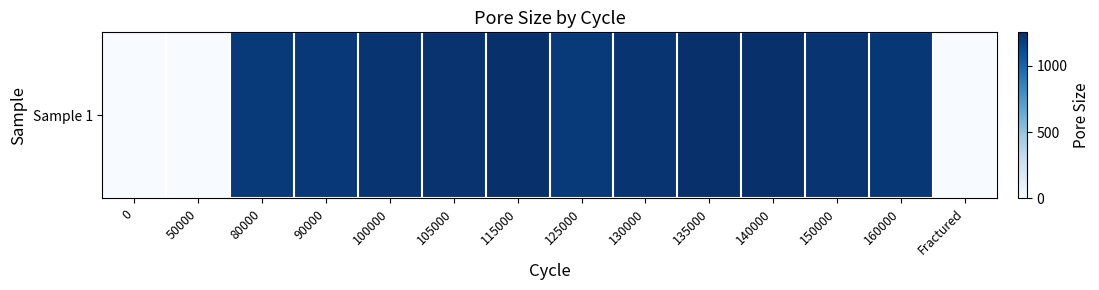

Reading left to right, what are all the values shown in this chart?

0=0	50000=0	80000=1209	90000=1213	100000=1232	105000=1238	115000=1254	125000=1208	130000=1228	135000=1250	140000=1250	150000=1233	160000=1216	Fractured=0